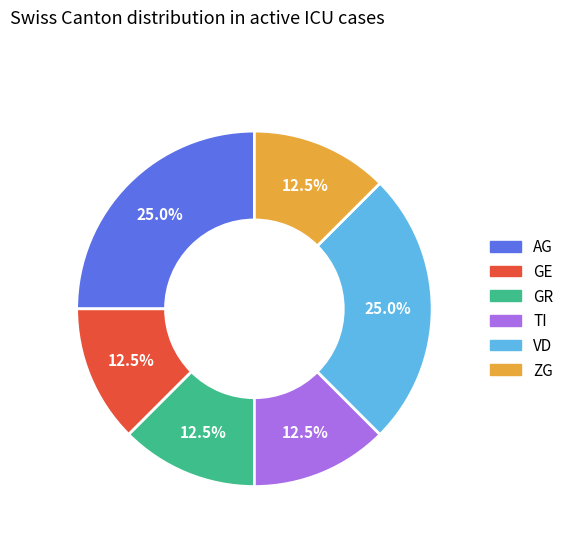

Is there a majority slice in this chart?

No